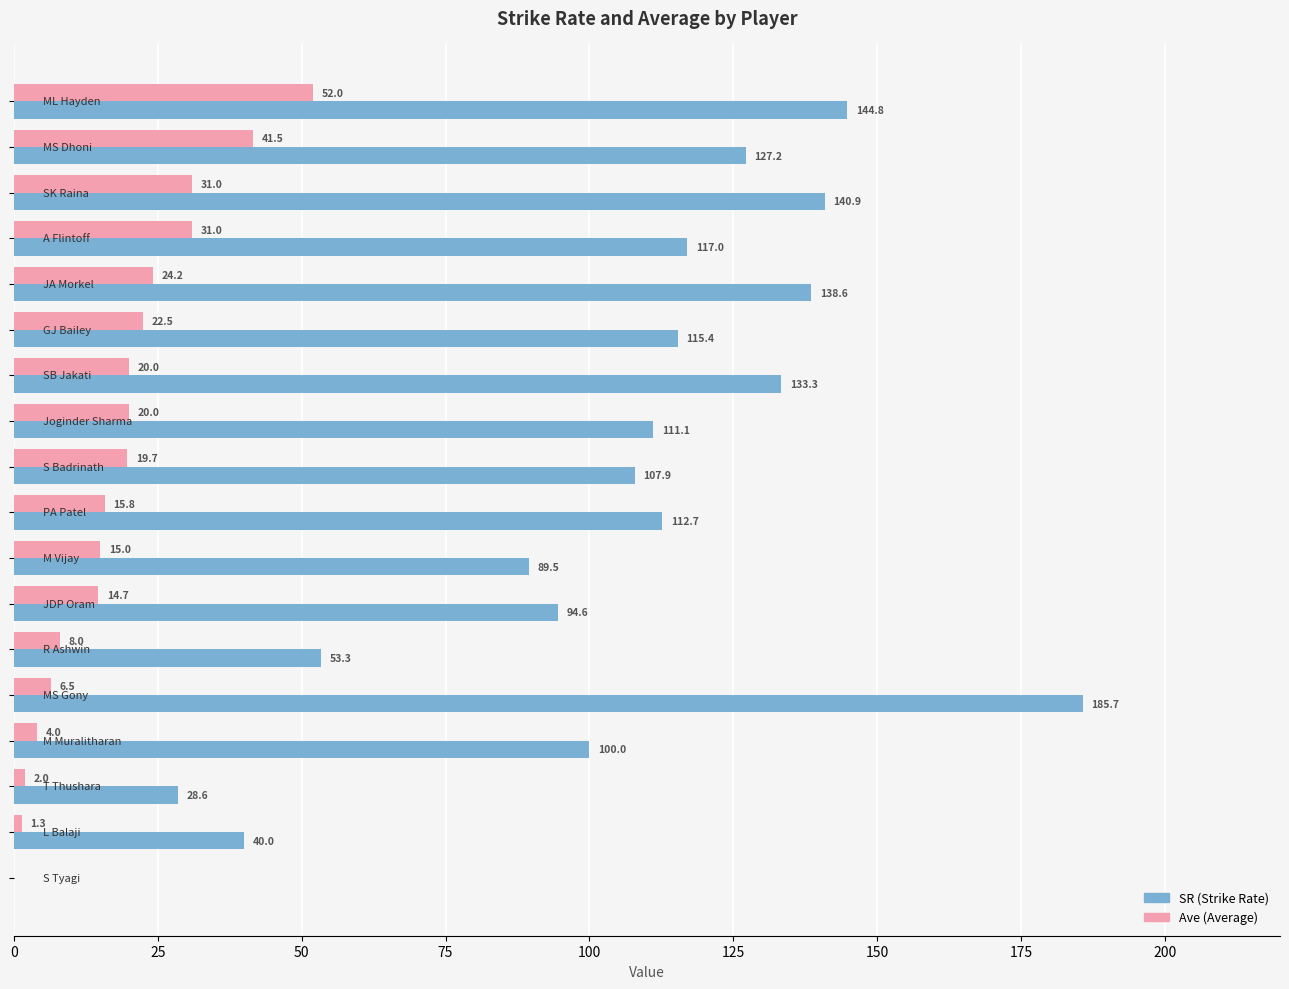

What is the maximum value shown in the chart?

185.7